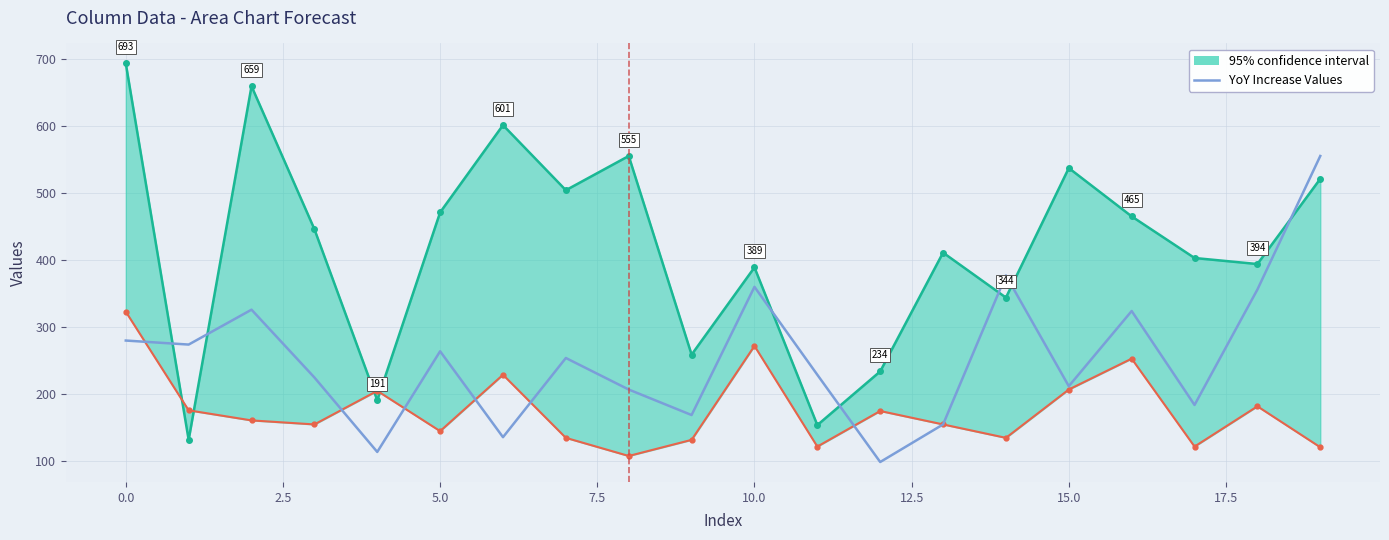

How many points are higher than both their immediate neighbors (excluding endpoints)?

6